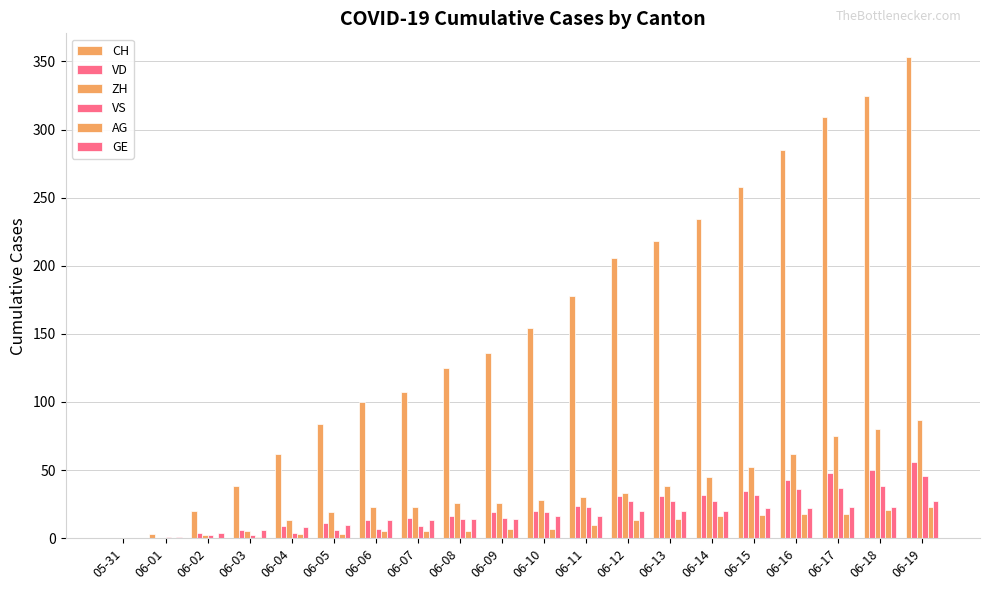

How many series are shown in this chart?

6